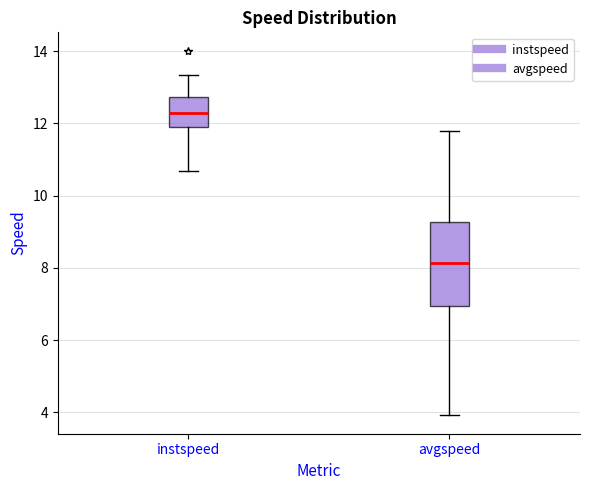

Which box is the tallest, from its lower edge to its upper edge?

avgspeed